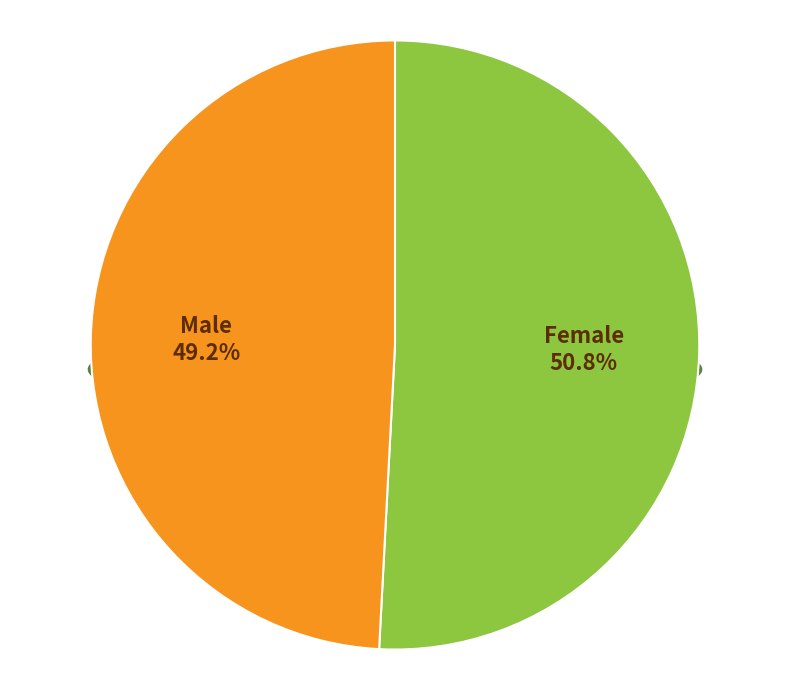

True or false: Female accounts for 51% of the total.

True